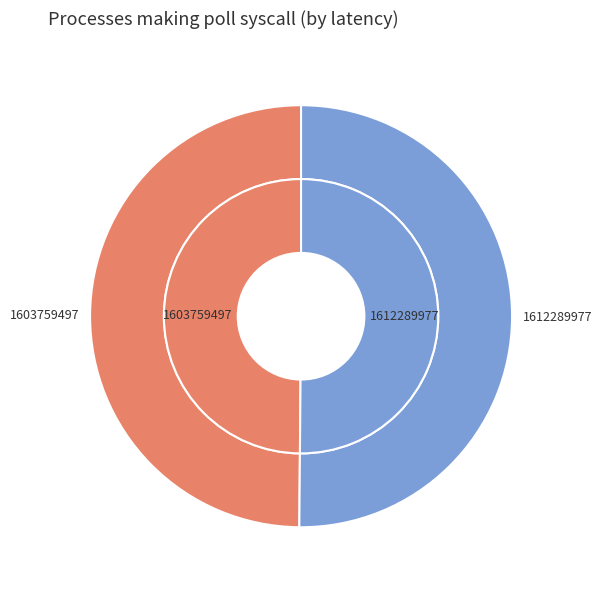

Does 1 represent more than half of the total?

Yes